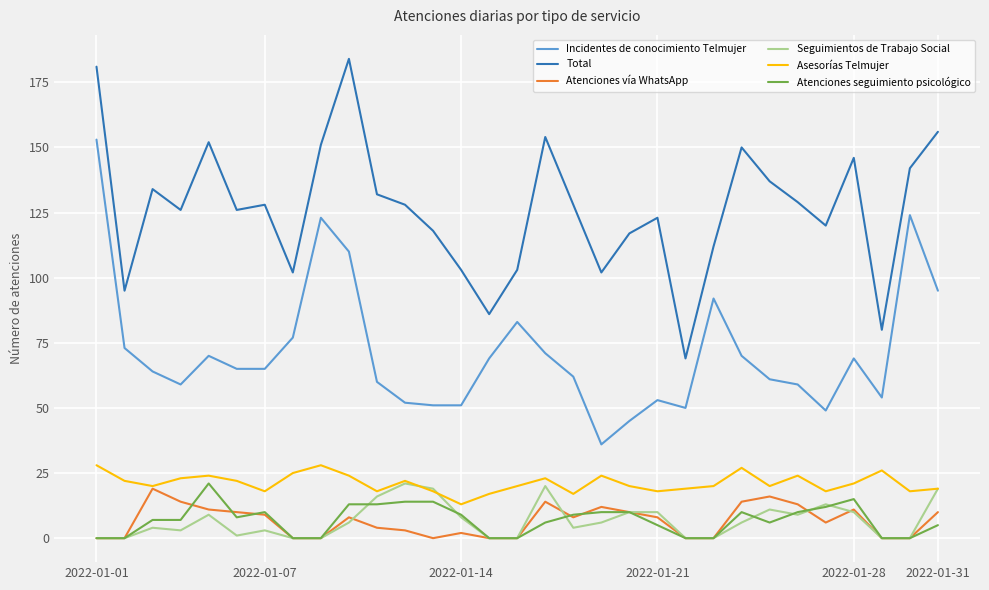

Reading right to left, list all the values displayed in this chart.

Incidentes de conocimiento Telmujer: 95	124	54	69	49	59	61	70	92	50	53	45	36	62	71	83	69	51	51	52	60	110	123	77	65	65	70	59	64	73	153
Total: 156	142	80	146	120	129	137	150	112	69	123	117	102	128	154	103	86	103	118	128	132	184	151	102	128	126	152	126	134	95	181
Atenciones vía WhatsApp: 10	0	0	11	6	13	16	14	0	0	8	10	12	8	14	0	0	2	0	3	4	8	0	0	9	10	11	14	19	0	0
Seguimientos de Trabajo Social: 19	0	0	10	13	9	11	6	0	0	10	10	6	4	20	0	0	8	19	21	16	6	0	0	3	1	9	3	4	0	0
Asesorías Telmujer: 19	18	26	21	18	24	20	27	20	19	18	20	24	17	23	20	17	13	18	22	18	24	28	25	18	22	24	23	20	22	28
Atenciones seguimiento psicológico: 5	0	0	15	12	10	6	10	0	0	5	10	10	9	6	0	0	9	14	14	13	13	0	0	10	8	21	7	7	0	0